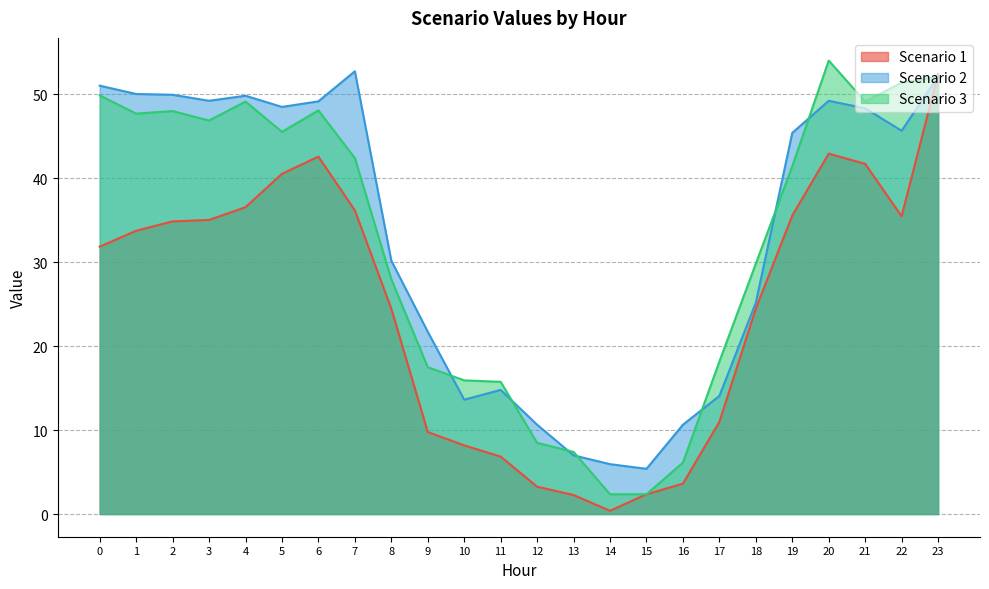

Between 20 and 22, which is larger?

20